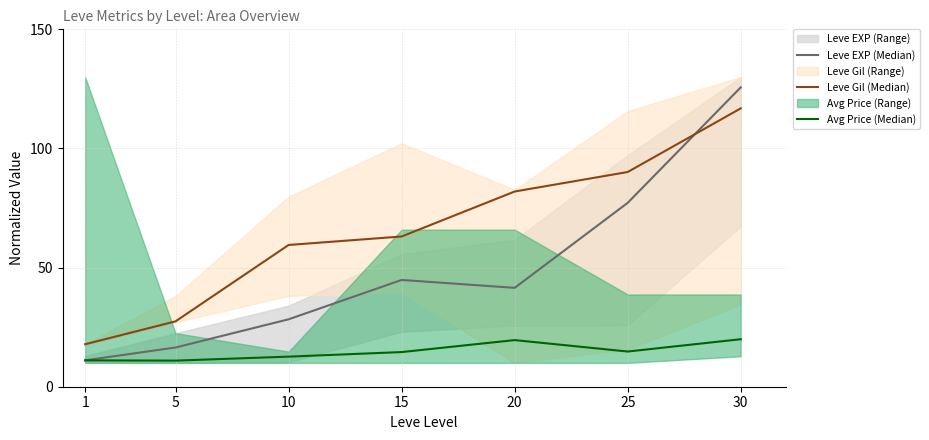

What is the sum of all Leve Gil (Median) values?

456.7